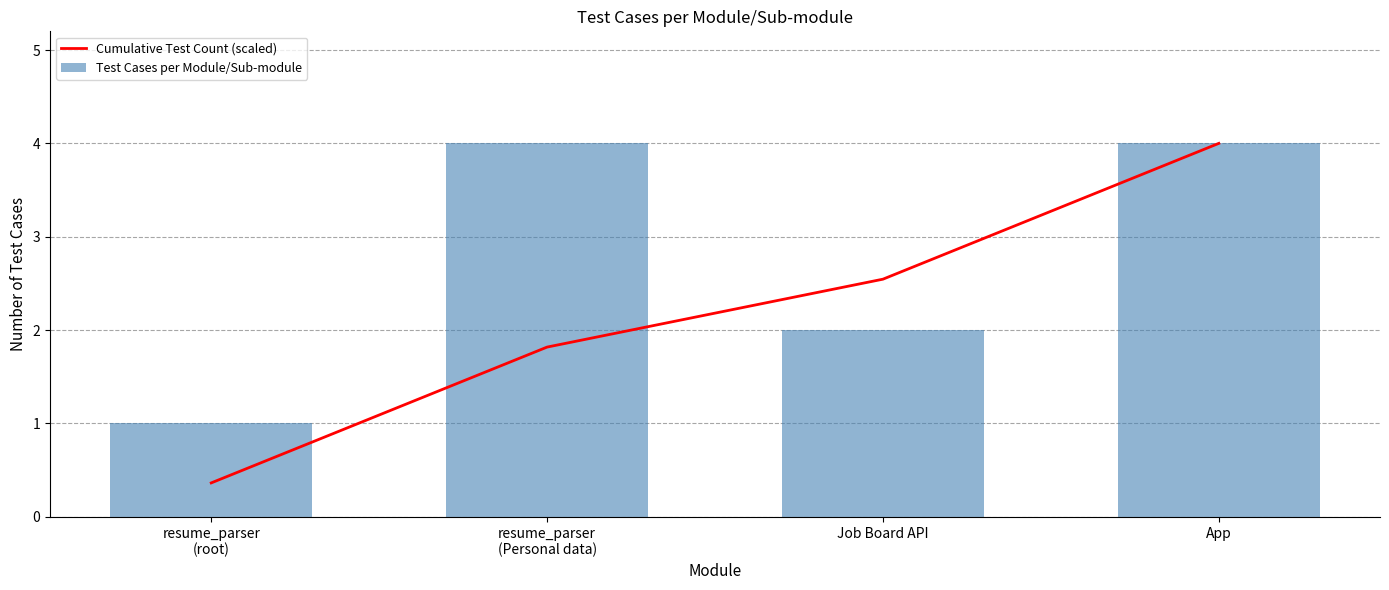

What position from the left is resume_parser
(root)?

1